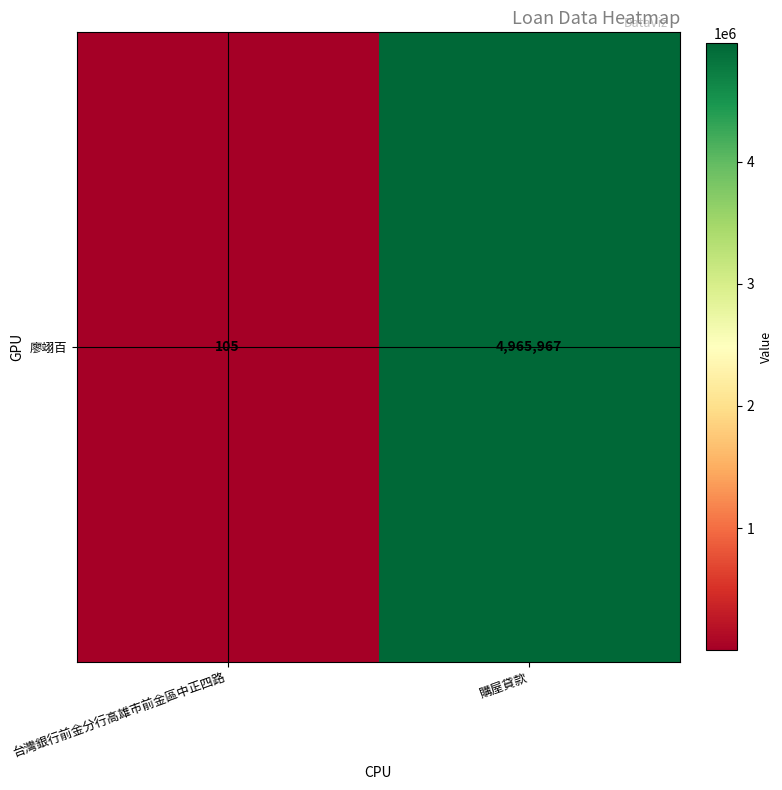

What is the sum of the values at 購屋貸款 and 台灣銀行前金分行高雄市前金區中正四路?

4966072